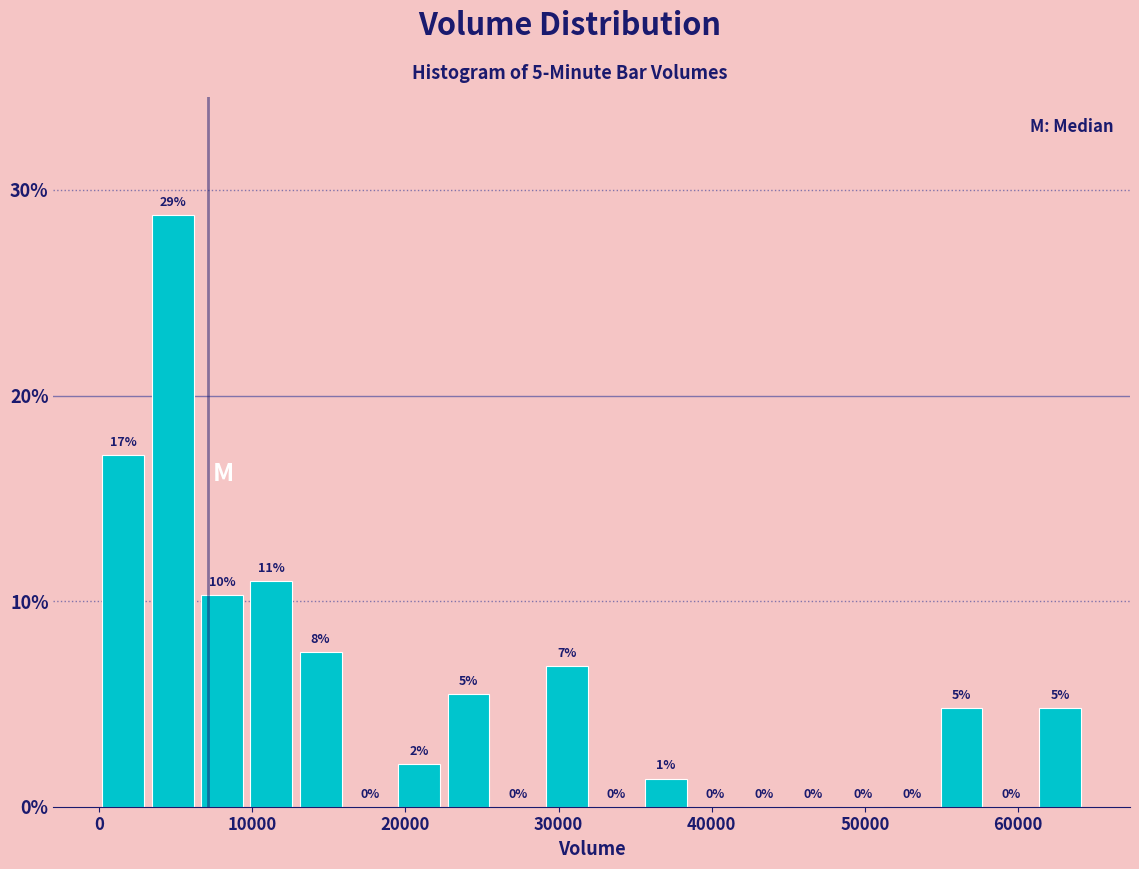

Read against the x-axis, roughly where is the centre of the tallest bar?

5000